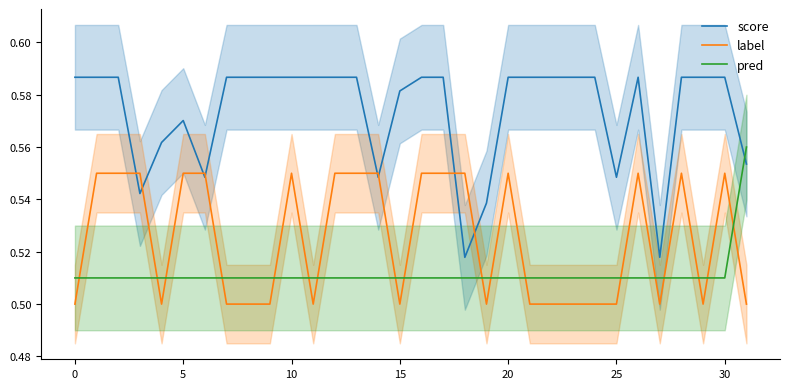

Which series has the largest range (max minus min)?

score